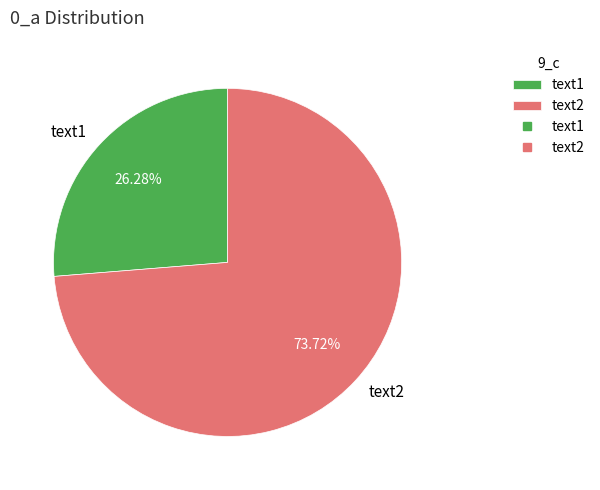

To the nearest percent, what is the difference between the largest and smallest slice percentages?

47%